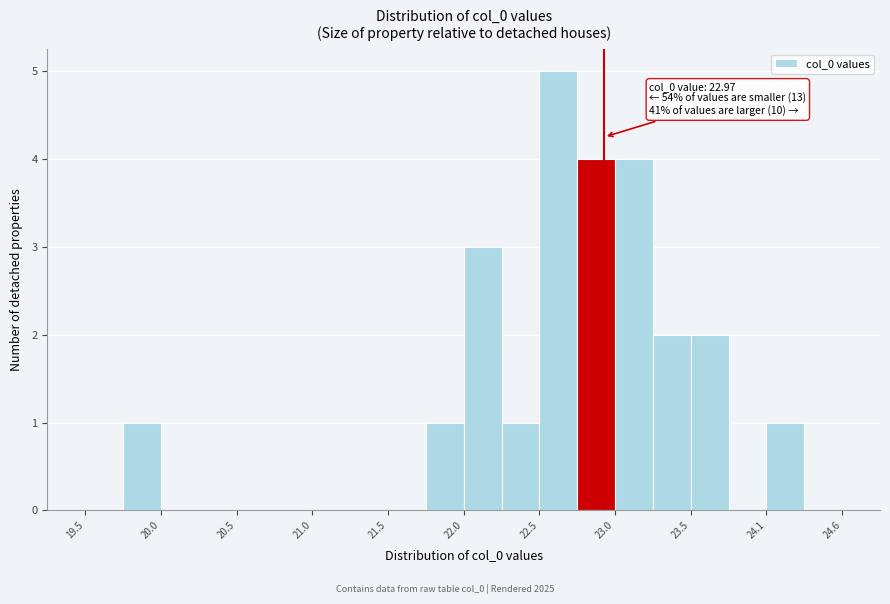

Read against the x-axis, roughly where is the centre of the tallest bar?

22.7